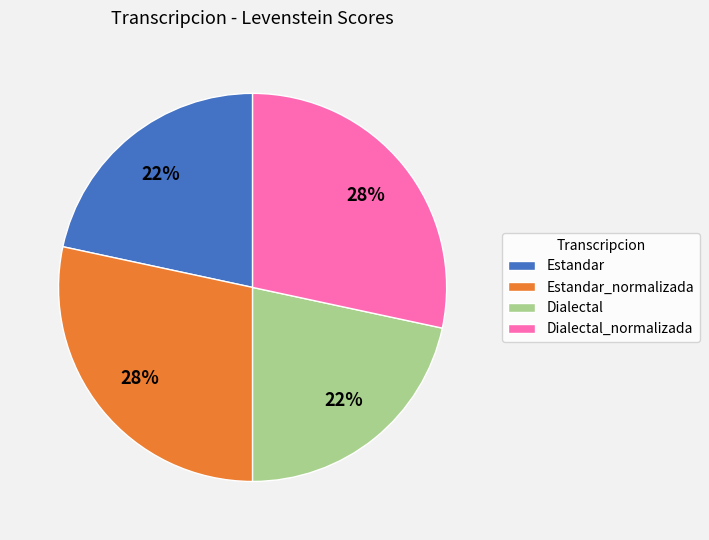

Combined, do Dialectal and Estandar account for over 50%?

No